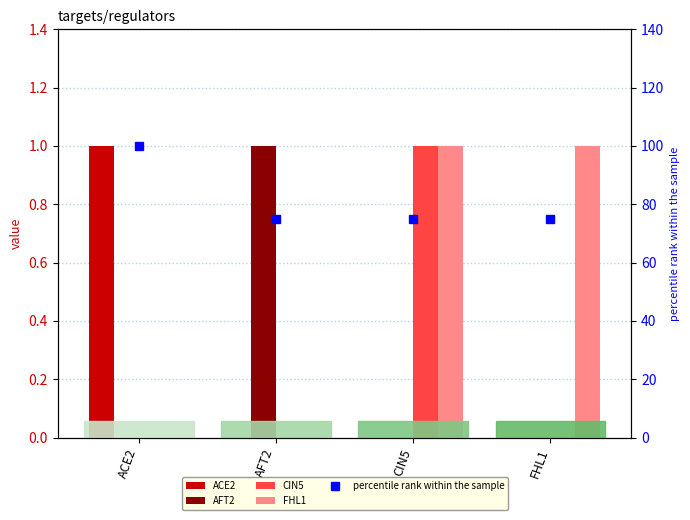

What position from the left is ACE2?

1